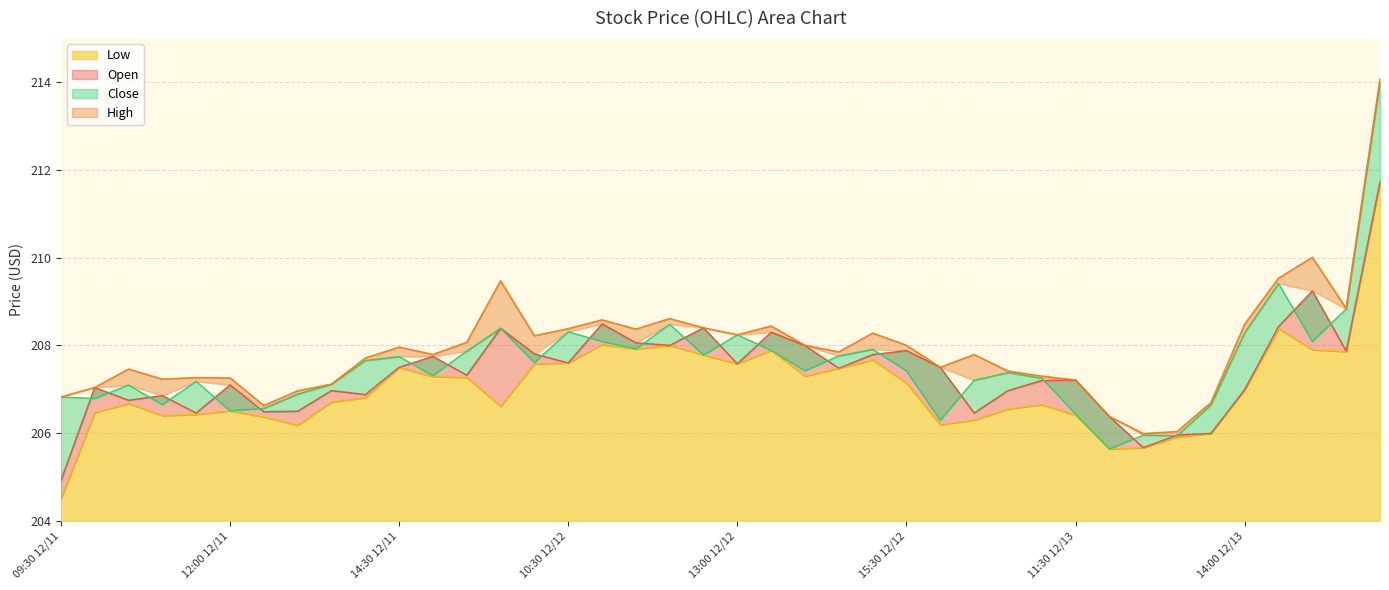

What position from the left is 10:30 12/11?

3